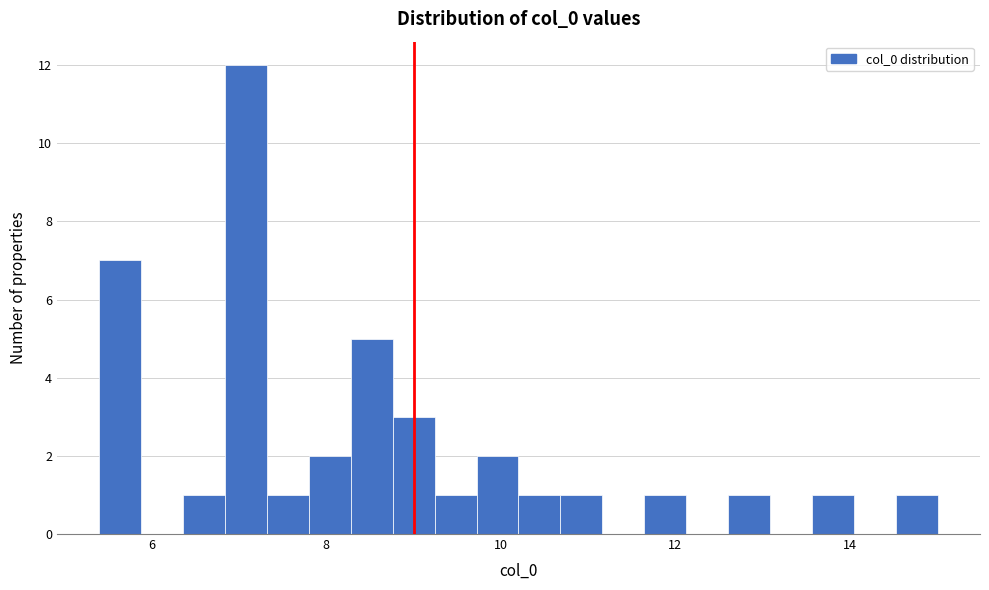

Read against the x-axis, roughly where is the centre of the tallest bar?

7.0